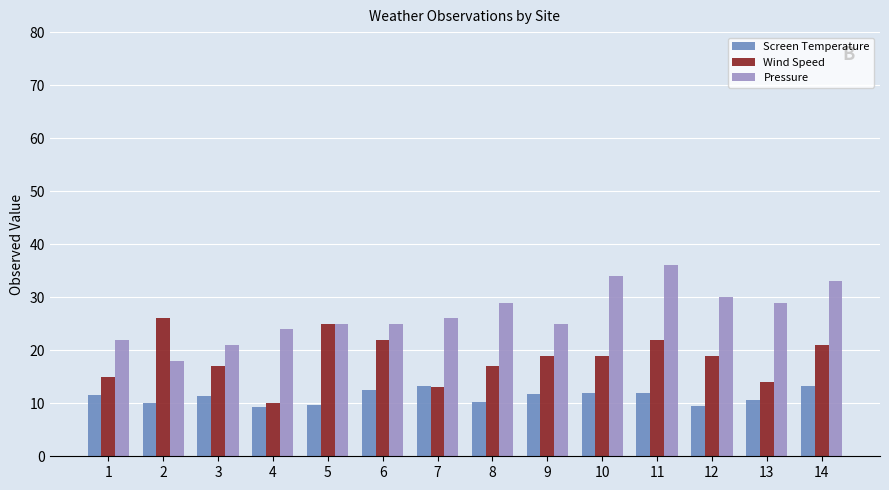

List the series in order of their overall mean, lowest first.

Screen Temperature, Wind Speed, Pressure